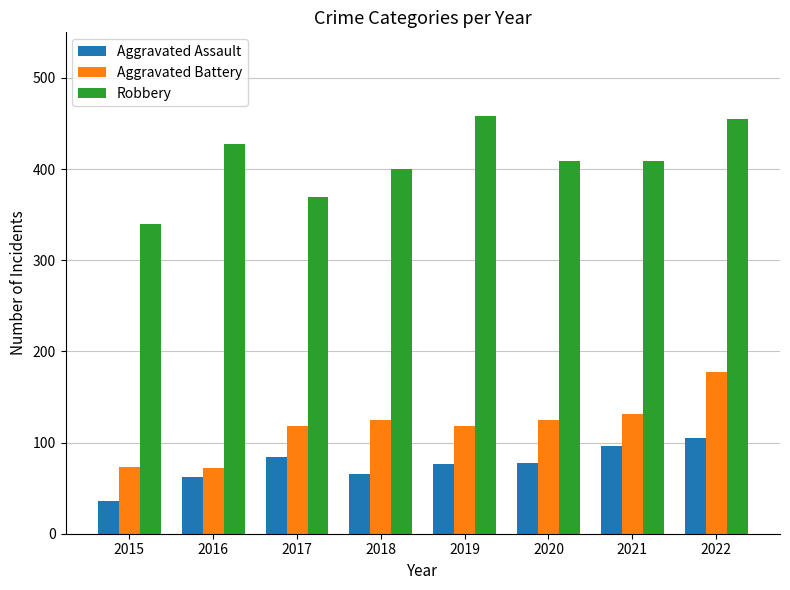

What is the maximum value for Aggravated Assault?

105